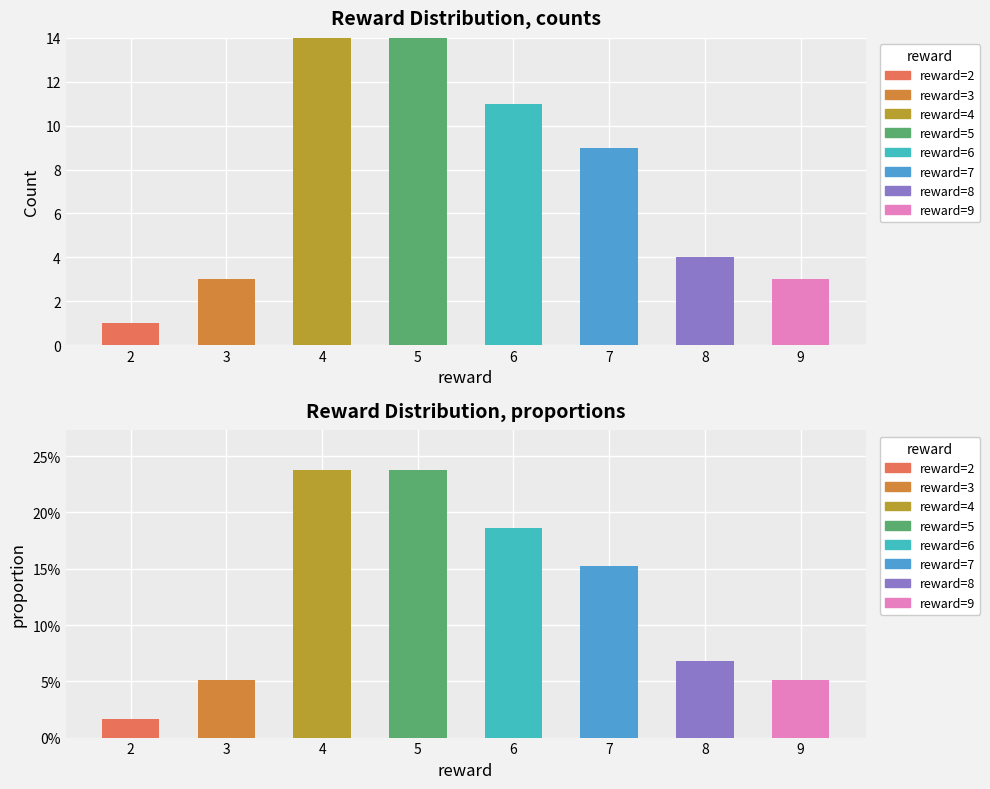

How many categories are shown in the chart?

8